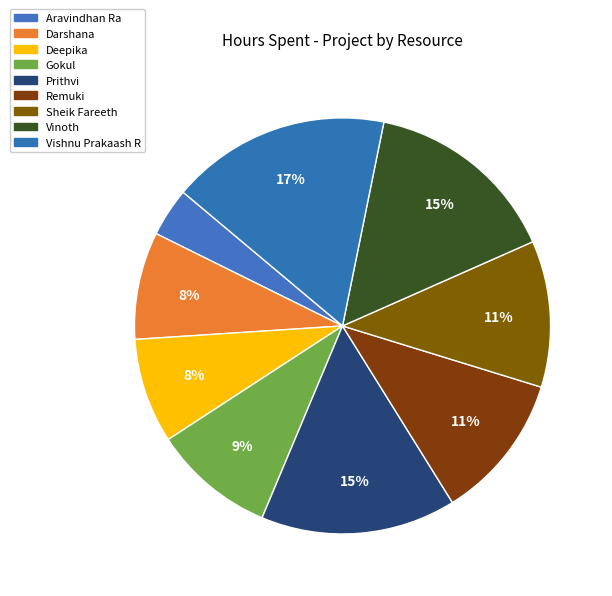

Between Remuki and Gokul, which is larger?

Remuki